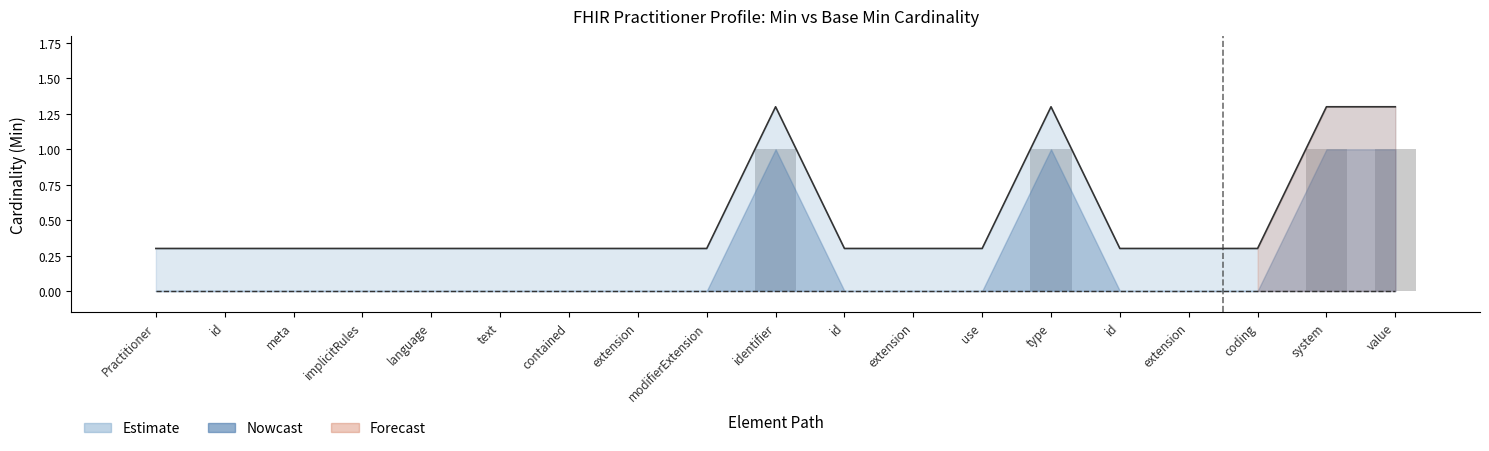

How many bars are there in total?

19